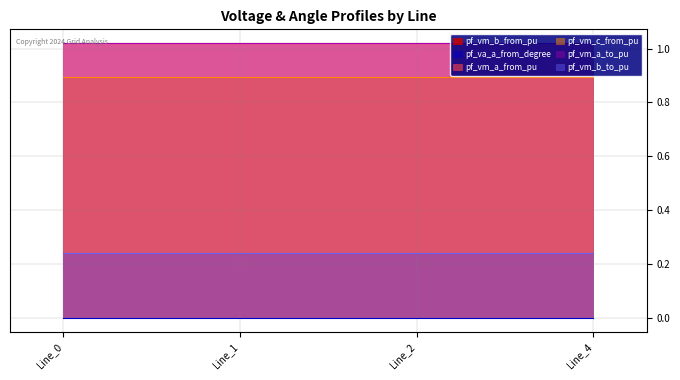

How many series are shown in this chart?

6